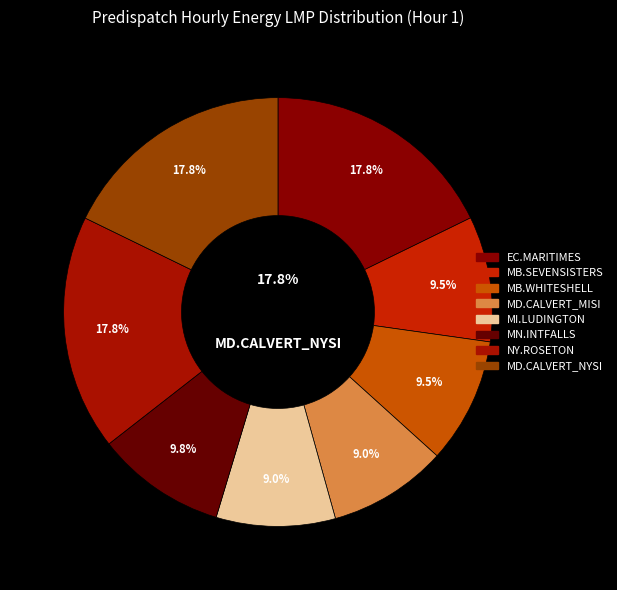

What percentage is the MI.LUDINGTON_MISI slice, to the nearest percent?

9%